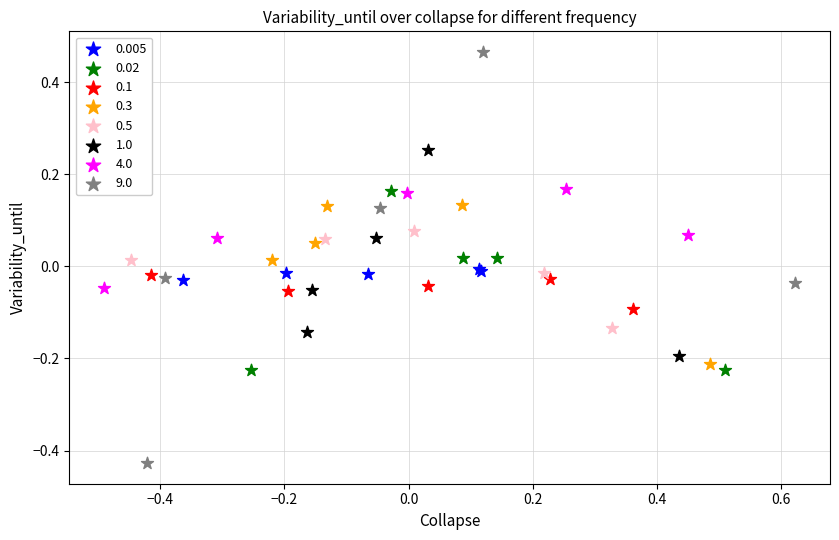

Which series has the widest spread of Y values?

9.0